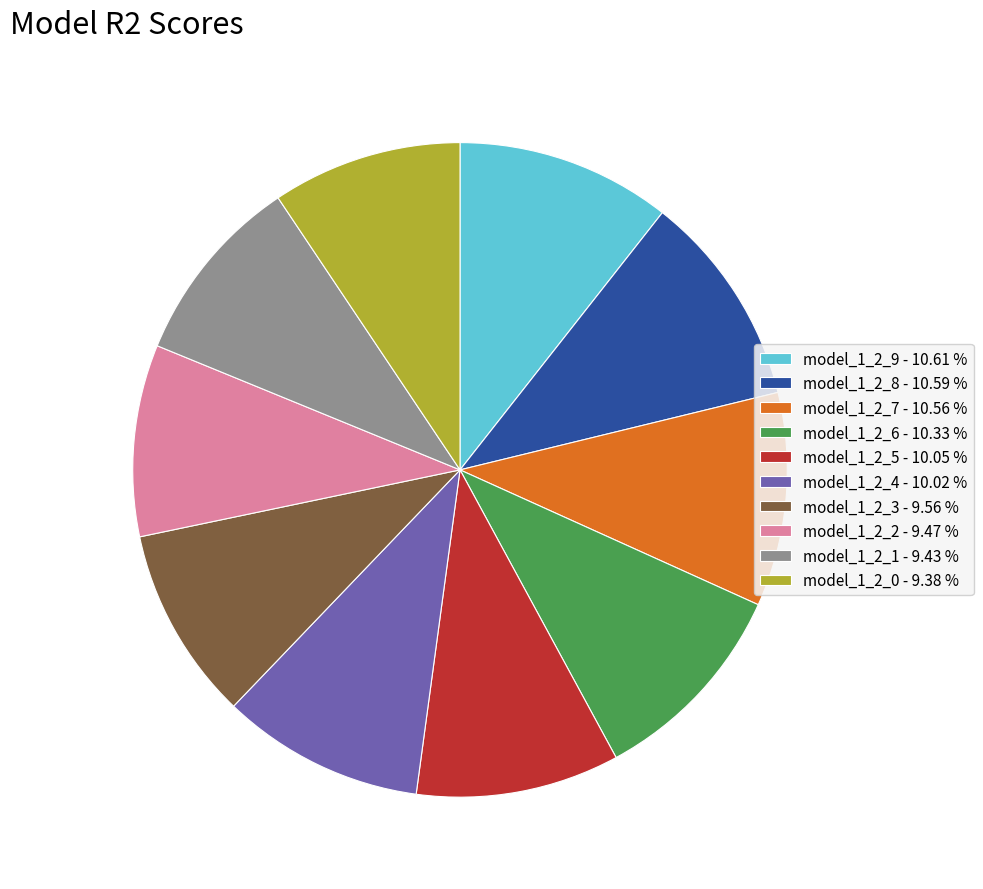

Do model_1_2_7 - 10.56 % and model_1_2_6 - 10.33 % together represent more than half of the pie?

No